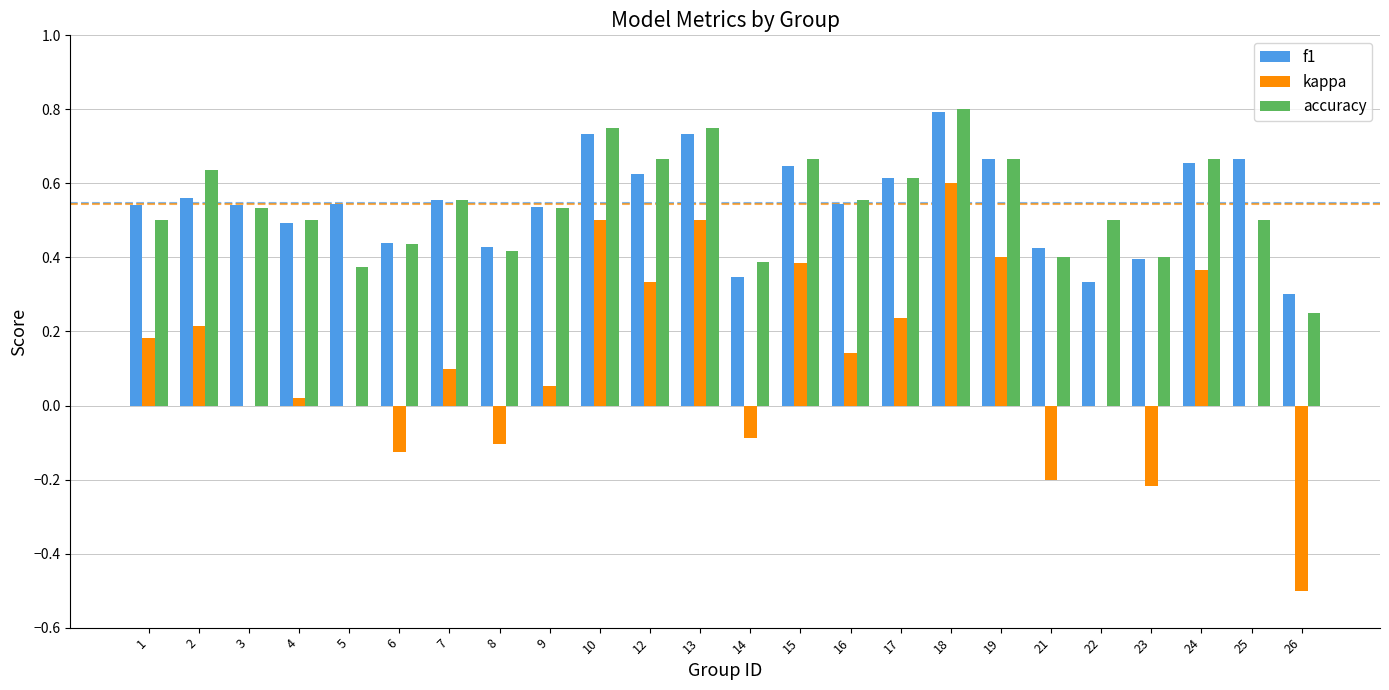

Which series changed the most between 6 and 17?

kappa